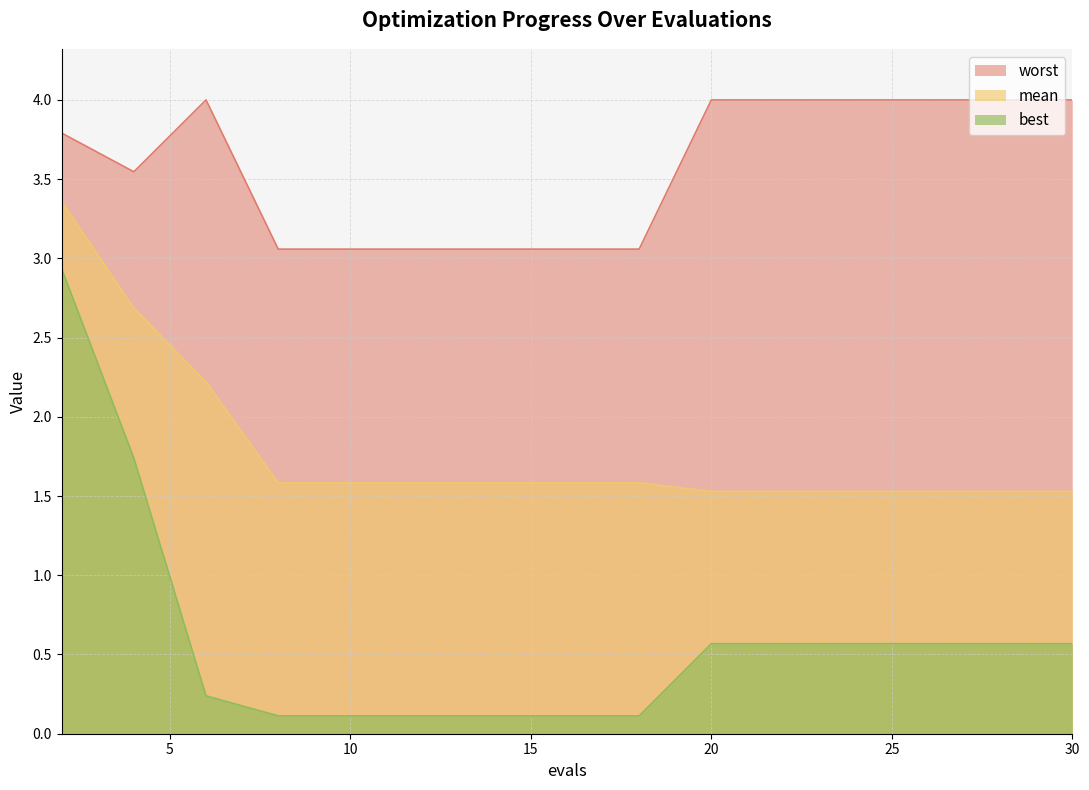

What is the sum of the worst values at 20 and 12?

7.1